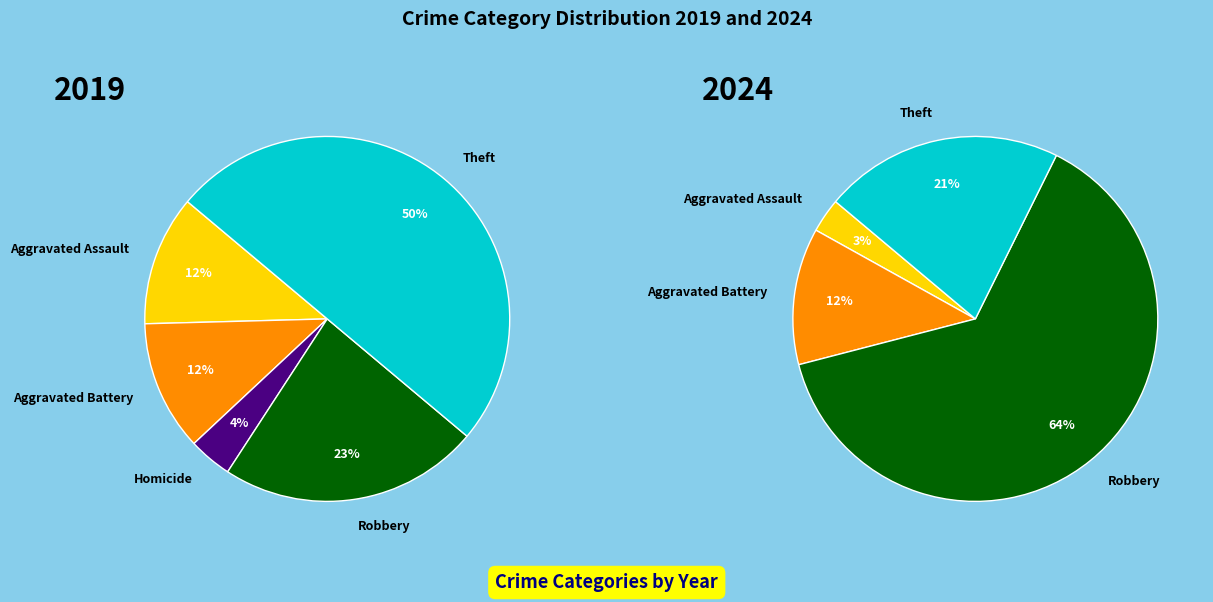

To the nearest percent, what percentage of the pie is 5?

64%